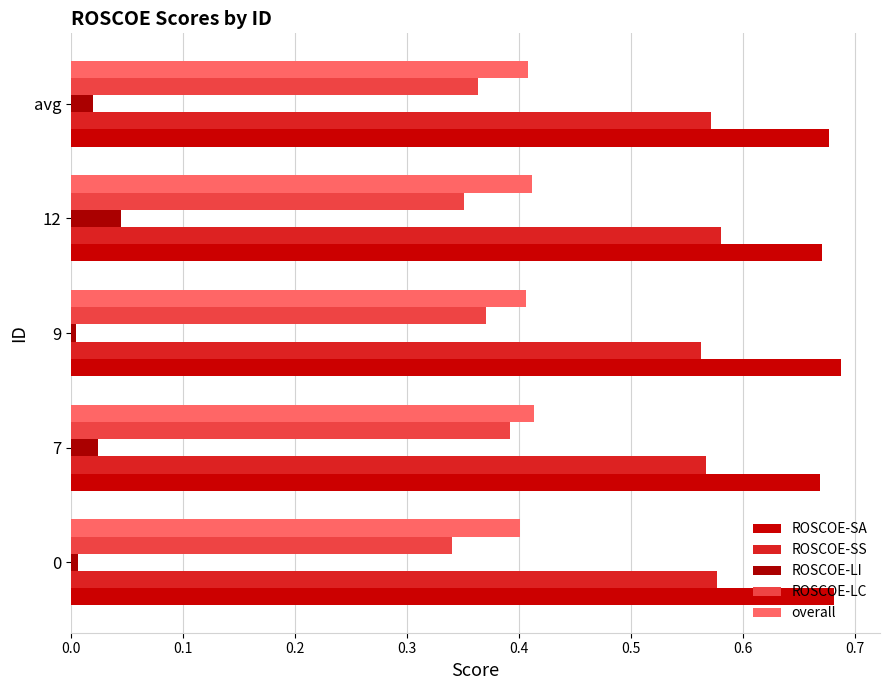

How many distinct data groups are displayed?

5